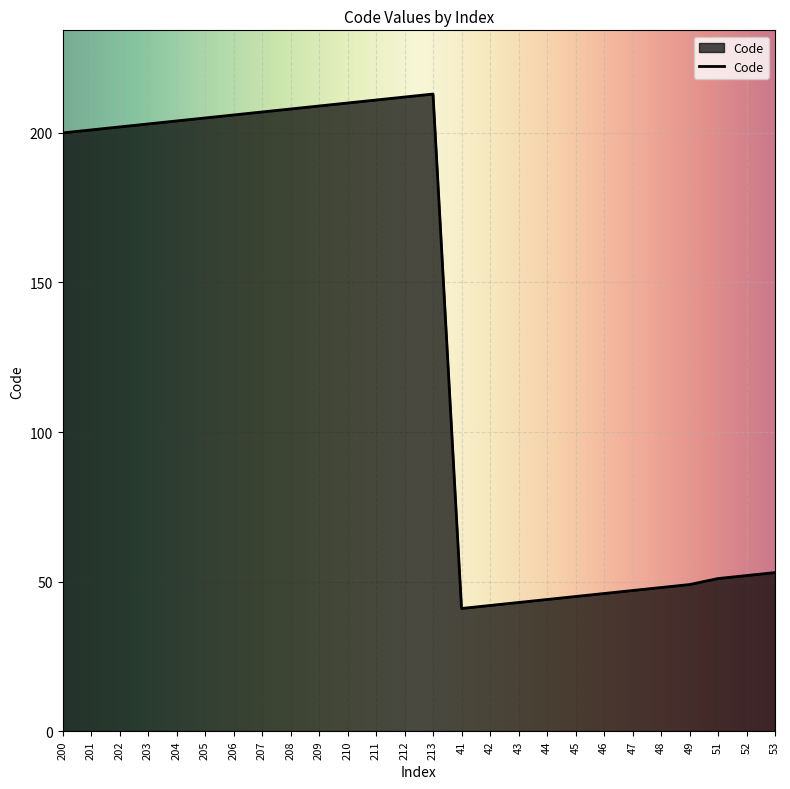

How many lines are shown in the chart?

1